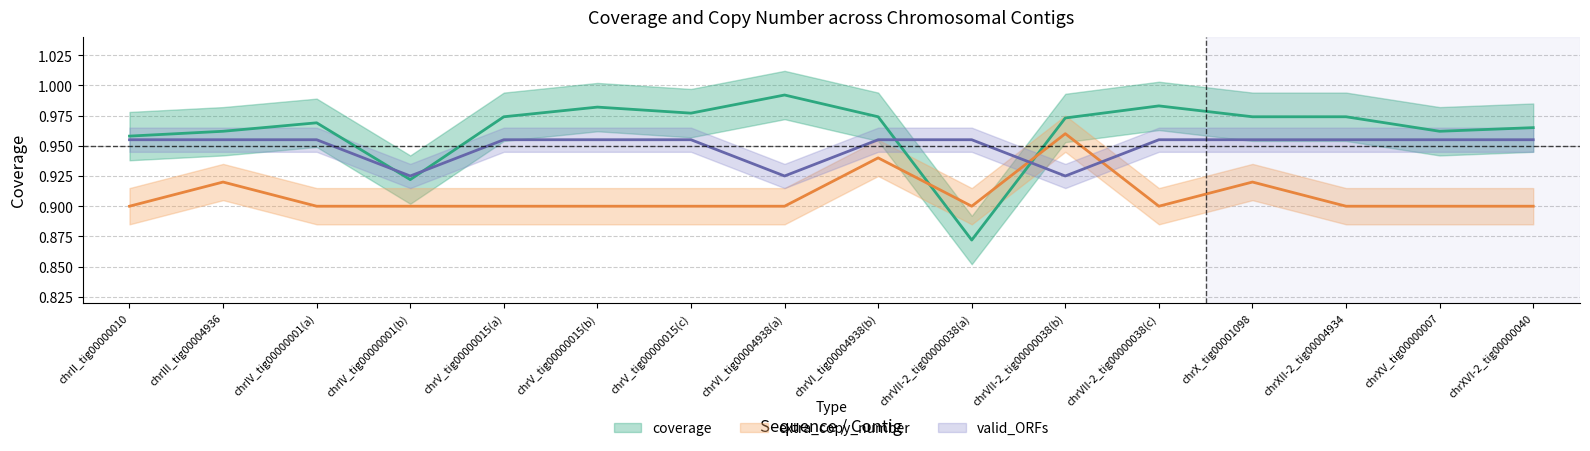

At how many categories does at least one series exceed 0?

16